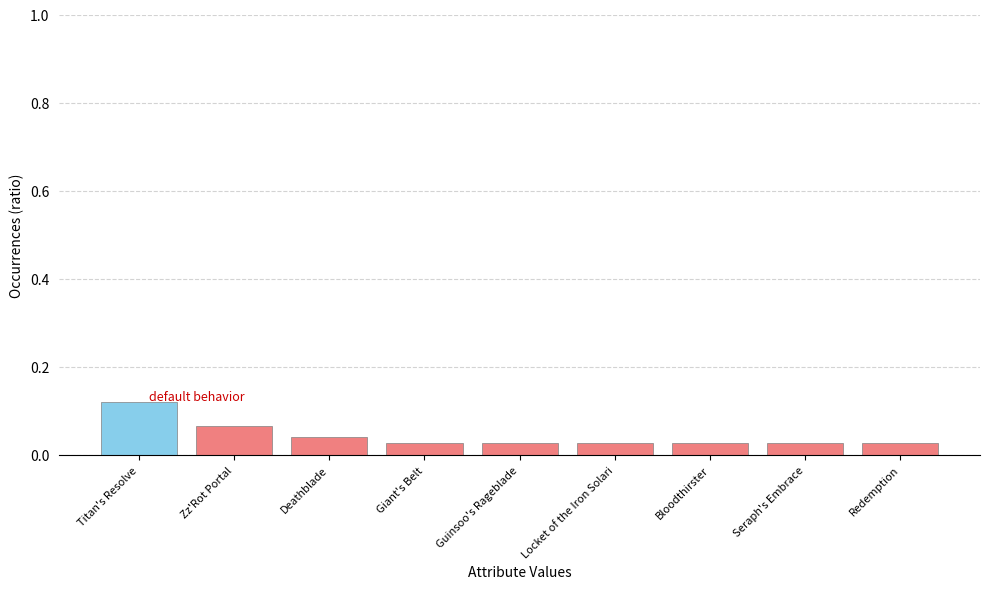

How many values are between 0 and 1?

9